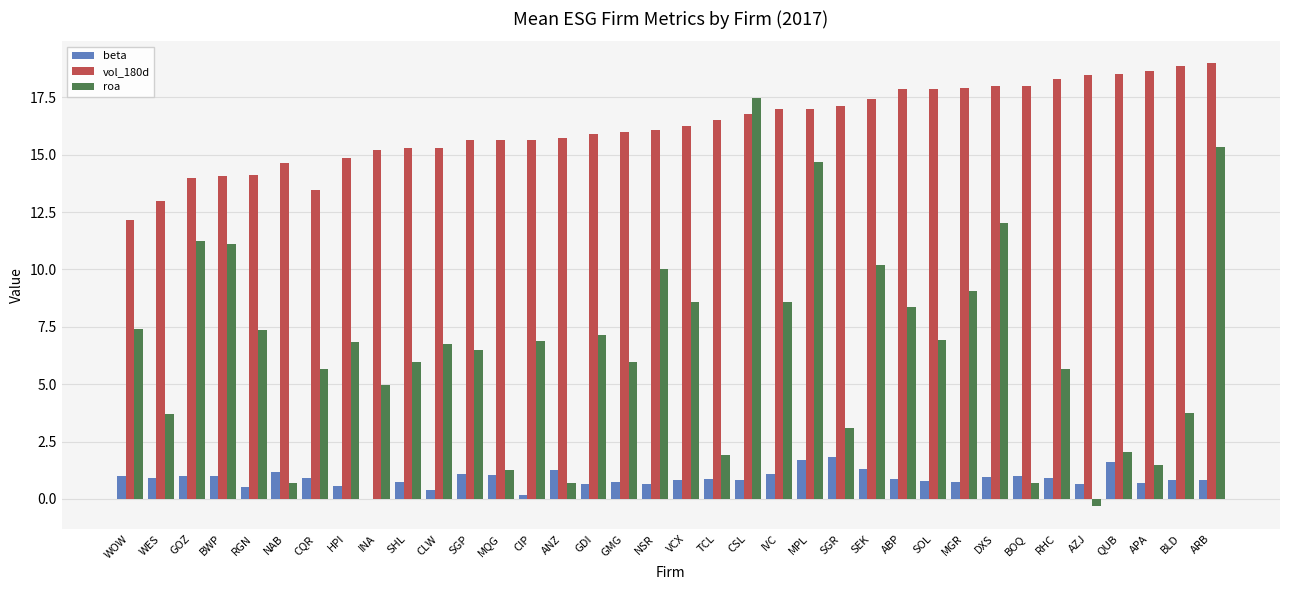

Are the bars grouped side by side (vs. stacked)?

Yes